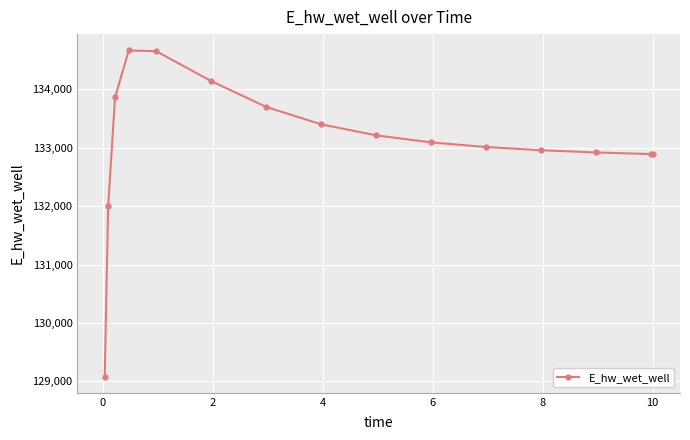

True or false: the data has more than 0 interior local peaks.

True